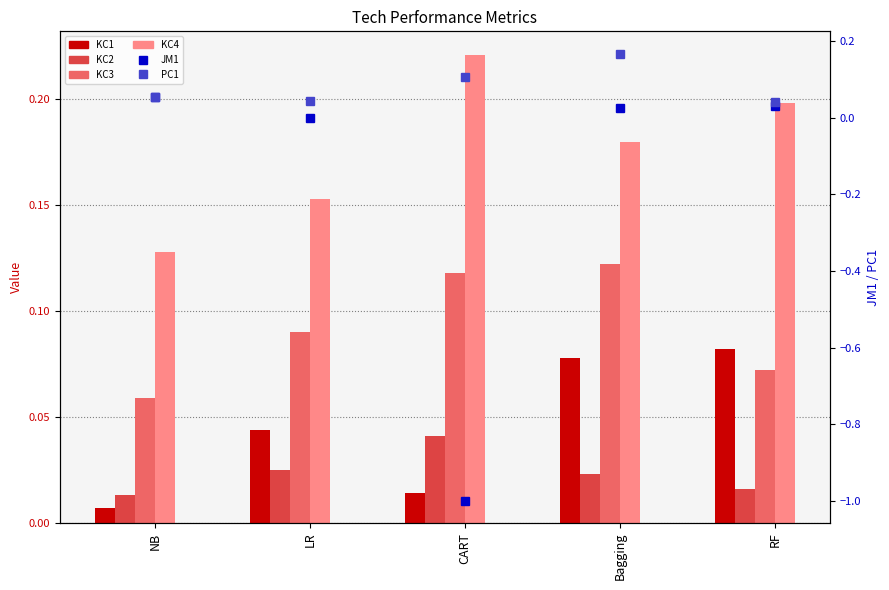

Read the KC4 value at NB.

0.1